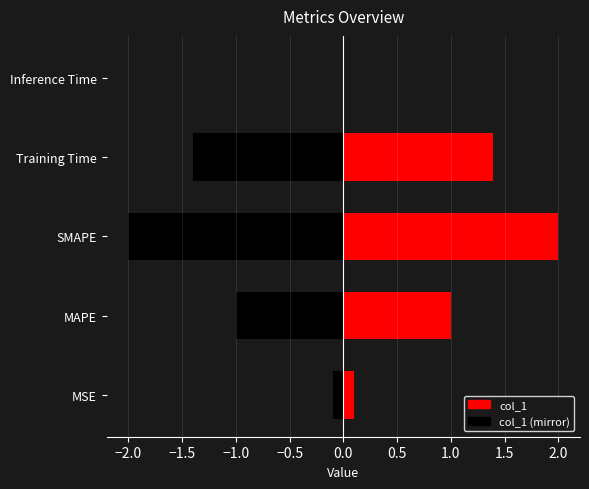

What is the sum of the values at MSE and SMAPE?

2.1